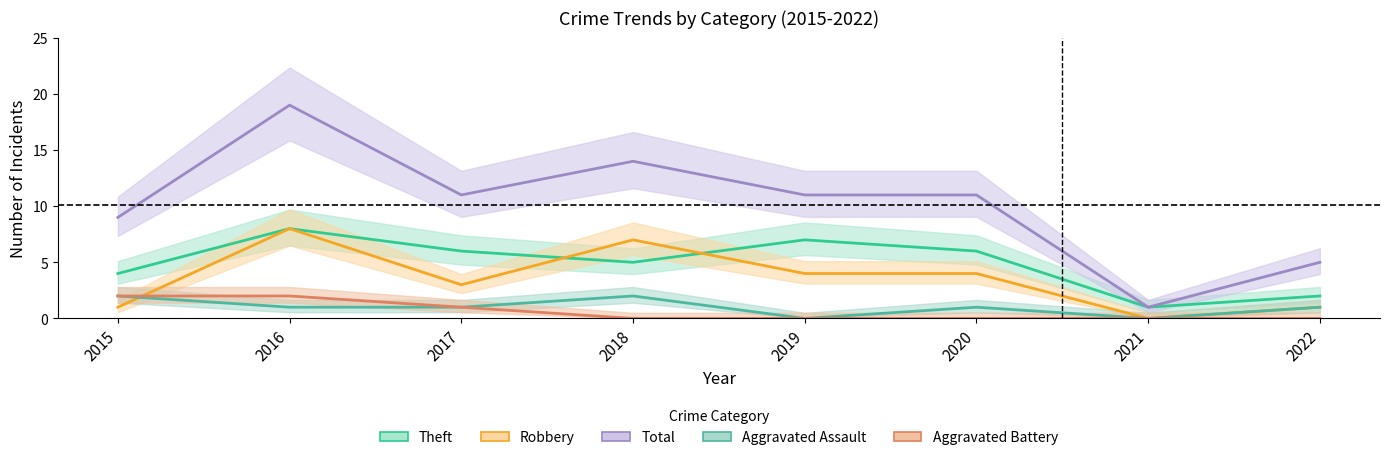

What are all the series names shown in the legend?

Theft, Robbery, Total, Aggravated Assault, Aggravated Battery